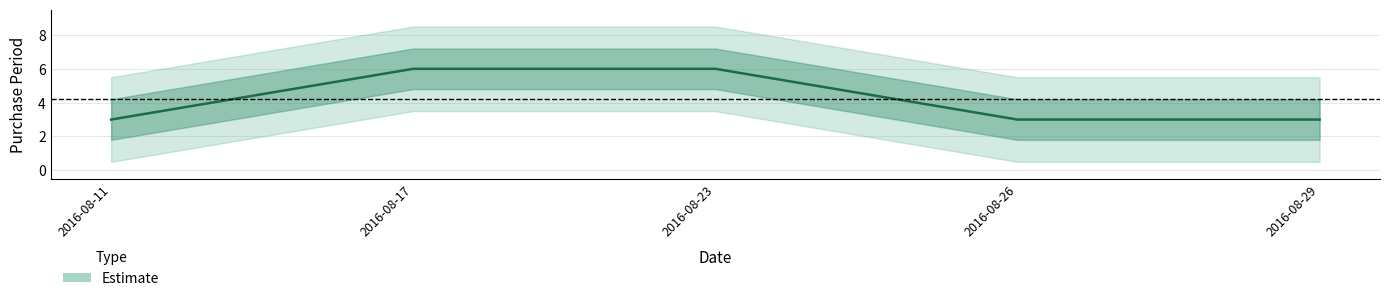

Is this an area chart (filled region under the line)?

No